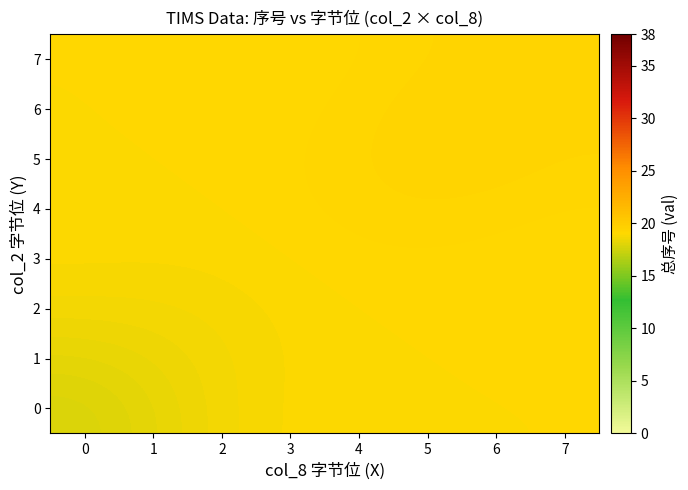

List the series in order of their peak value, lowest first.

0, 1, 2, 3, 4, 7, 5, 6